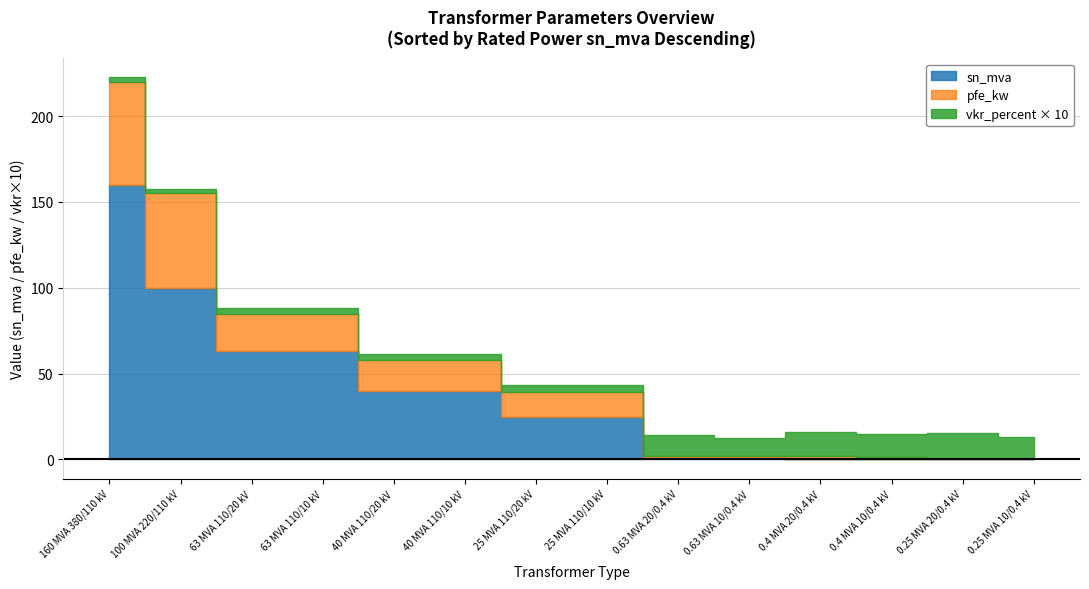

Reading left to right, what are all the values shown in this chart?

pfe_kw: 160 MVA 380/110 kV=60.0	100 MVA 220/110 kV=55.0	63 MVA 110/20 kV=22.0	40 MVA 110/20 kV=18.0	25 MVA 110/20 kV=14.0	63 MVA 110/10 kV=22.0	40 MVA 110/10 kV=18.0	25 MVA 110/10 kV=14.0	0.25 MVA 20/0.4 kV=0.8	0.4 MVA 20/0.4 kV=1.4	0.63 MVA 20/0.4 kV=1.6	0.25 MVA 10/0.4 kV=0.6	0.4 MVA 10/0.4 kV=0.9	0.63 MVA 10/0.4 kV=1.2
vkr_percent: 160 MVA 380/110 kV=0.2	100 MVA 220/110 kV=0.3	63 MVA 110/20 kV=0.3	40 MVA 110/20 kV=0.3	25 MVA 110/20 kV=0.4	63 MVA 110/10 kV=0.3	40 MVA 110/10 kV=0.3	25 MVA 110/10 kV=0.4	0.25 MVA 20/0.4 kV=1.4	0.4 MVA 20/0.4 kV=1.4	0.63 MVA 20/0.4 kV=1.2	0.25 MVA 10/0.4 kV=1.2	0.4 MVA 10/0.4 kV=1.3	0.63 MVA 10/0.4 kV=1.1
sn_mva: 160 MVA 380/110 kV=160.0	100 MVA 220/110 kV=100.0	63 MVA 110/20 kV=63.0	40 MVA 110/20 kV=40.0	25 MVA 110/20 kV=25.0	63 MVA 110/10 kV=63.0	40 MVA 110/10 kV=40.0	25 MVA 110/10 kV=25.0	0.25 MVA 20/0.4 kV=0.2	0.4 MVA 20/0.4 kV=0.4	0.63 MVA 20/0.4 kV=0.6	0.25 MVA 10/0.4 kV=0.2	0.4 MVA 10/0.4 kV=0.4	0.63 MVA 10/0.4 kV=0.6